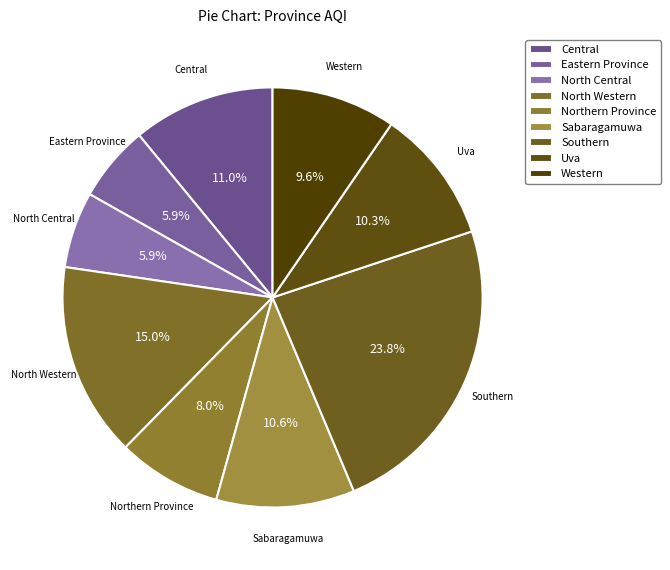

How many slices are in this pie chart?

9